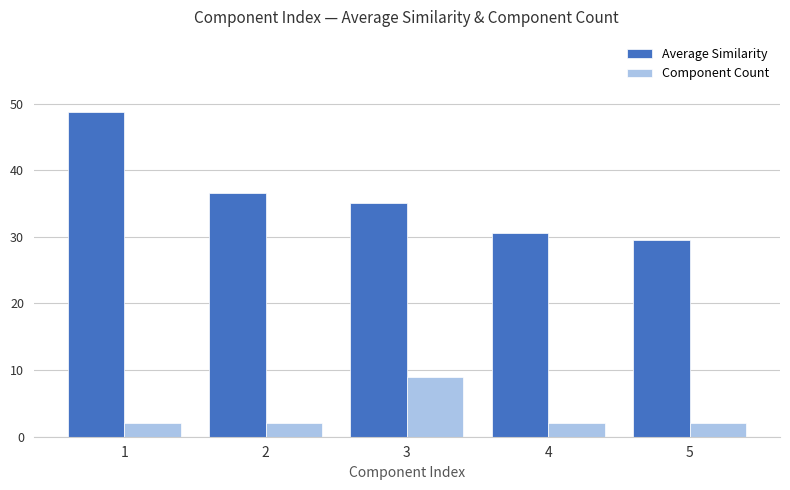

Rank the series by their maximum value, from lowest to highest.

Component Count, Average Similarity